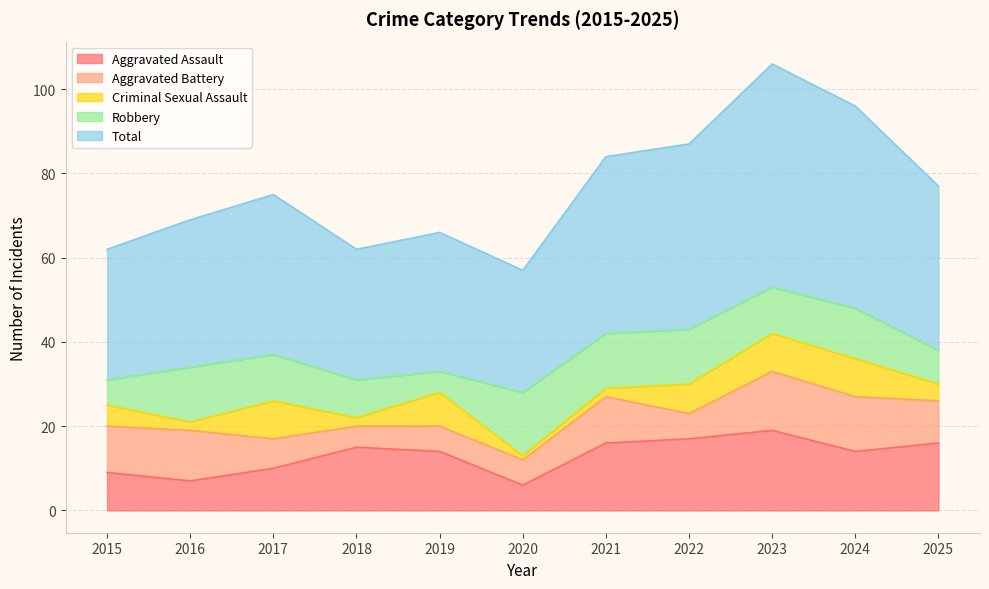

Count the Robbery values in the range 8 to 13.

8